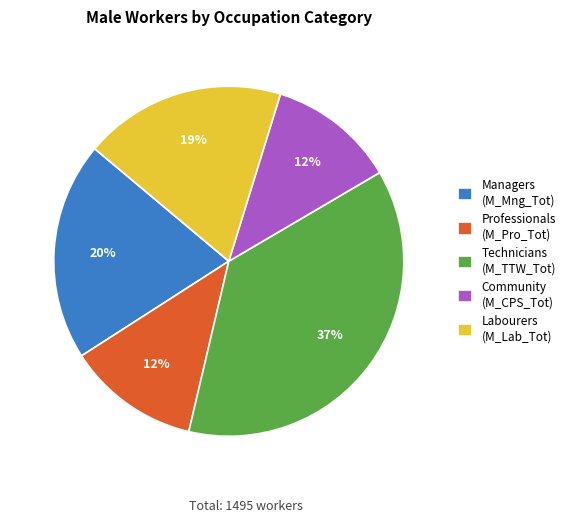

Between Labourers (M_Lab_Tot) and Technicians (M_TTW_Tot), which is larger?

Technicians (M_TTW_Tot)